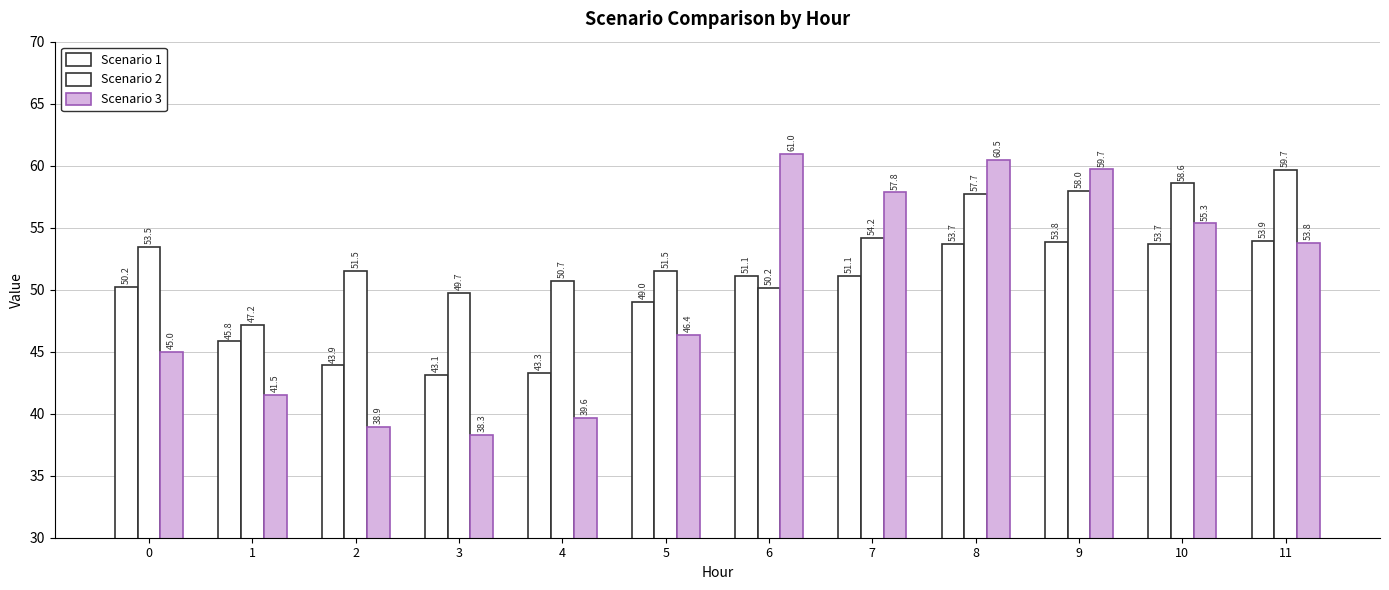

Count the number of data series in this chart.

3